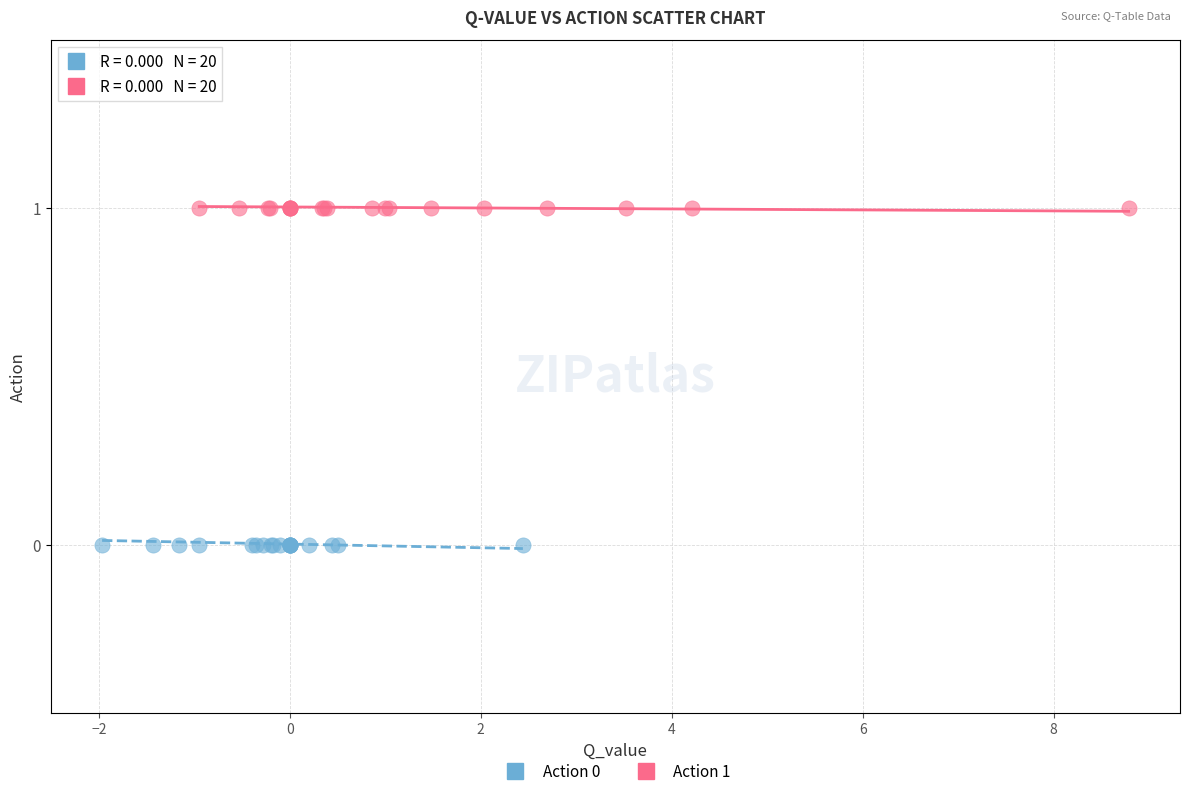

Which series contains the lowest Y value?

Action 0